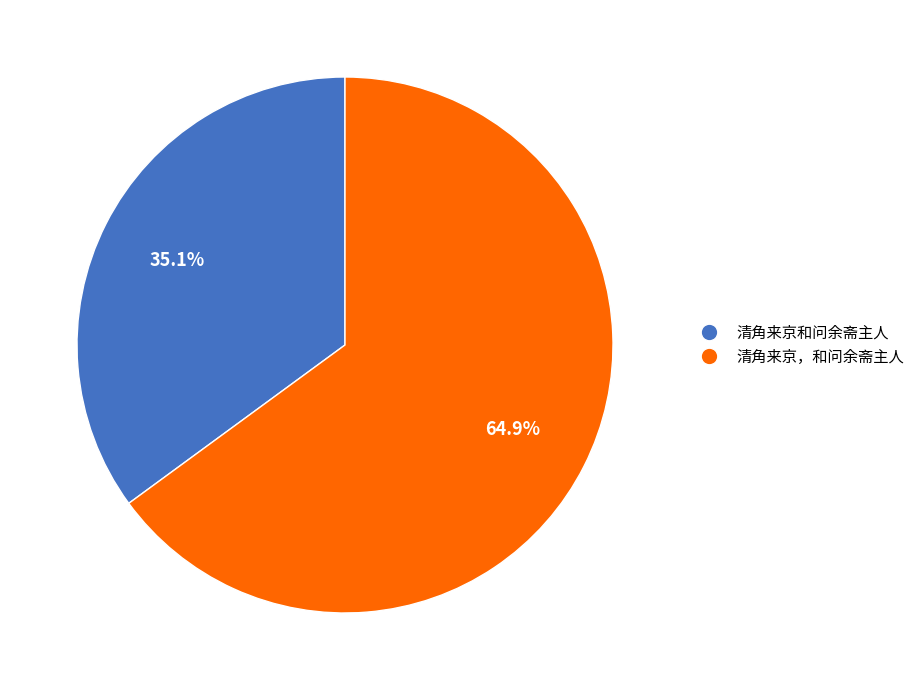

Which slice is the largest?

清角来京，和问余斋主人